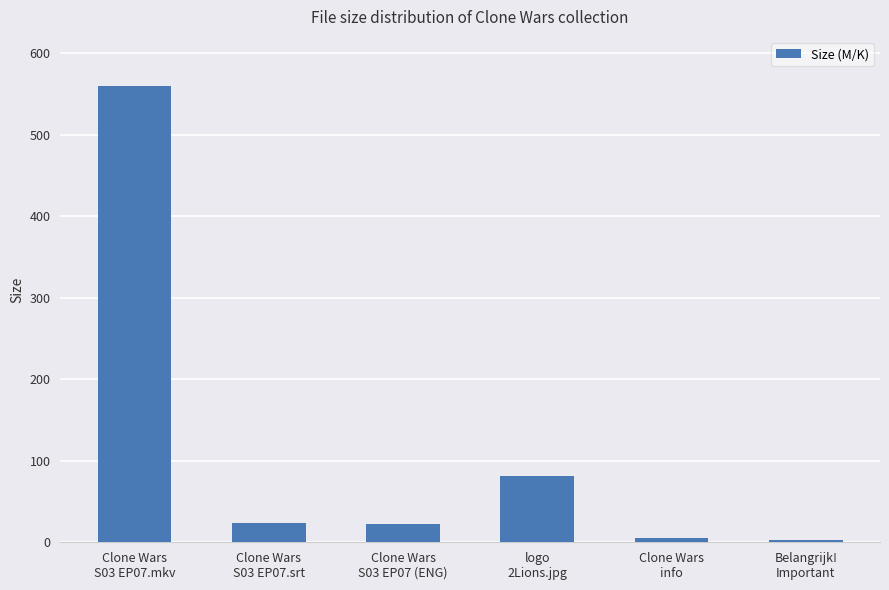

How many series are shown in this chart?

1